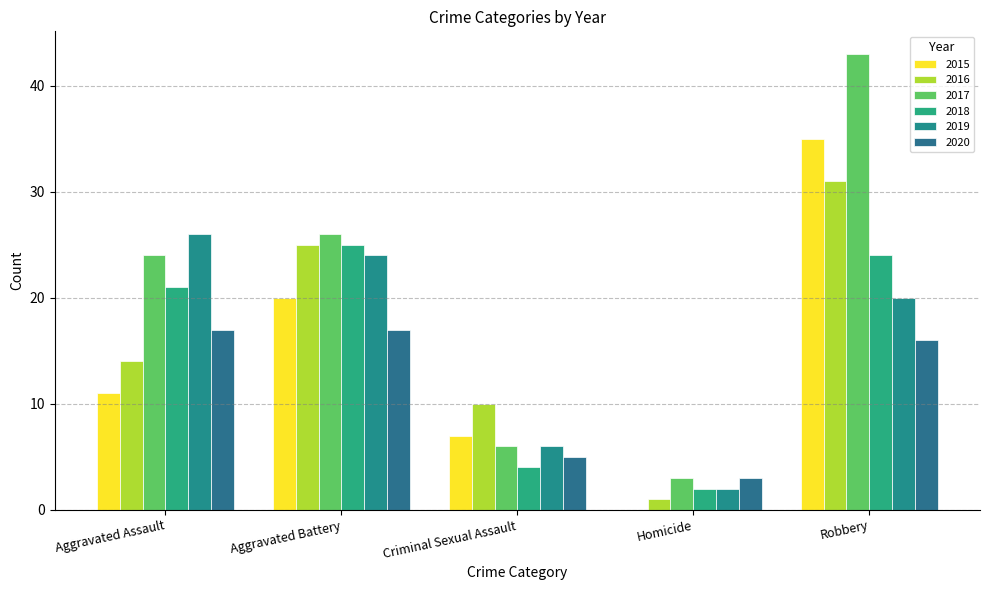

Are the bars grouped side by side (vs. stacked)?

Yes